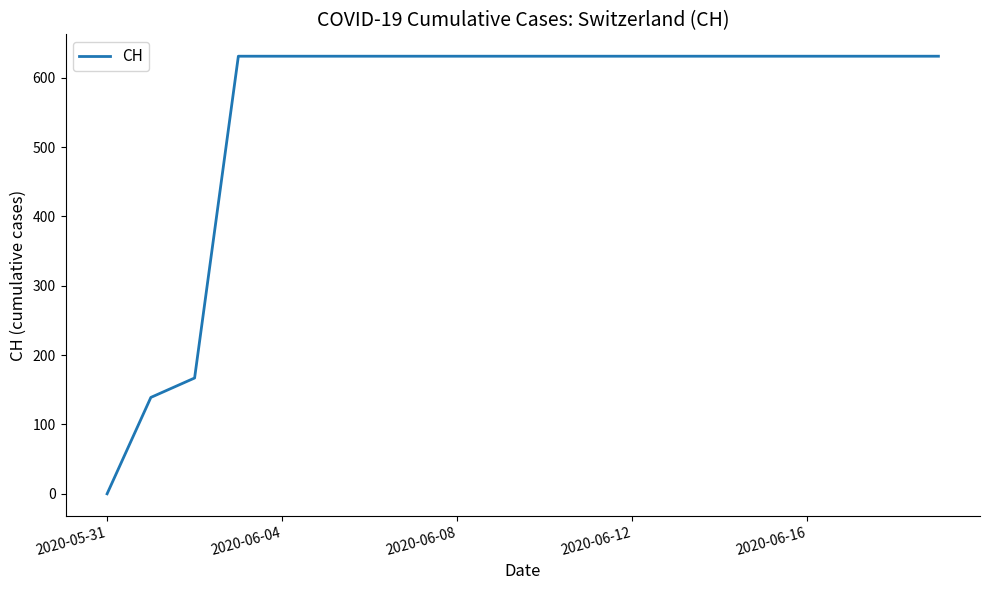

What is the difference between the maximum and minimum values?

631